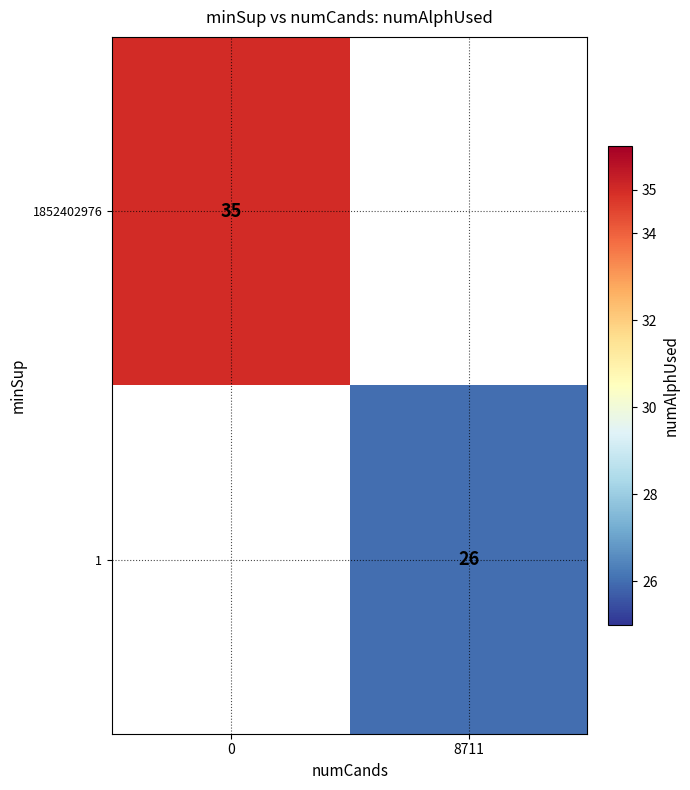

Is it true that 1 equals 13 at 8711?

False